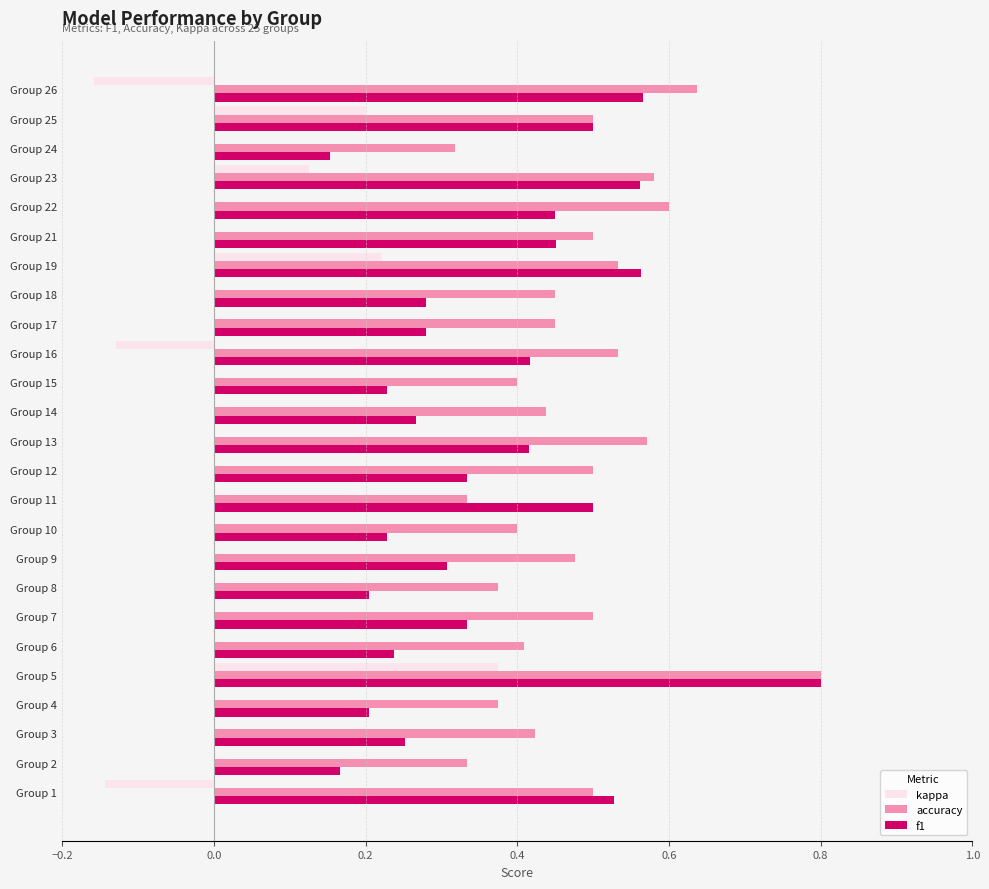

What is the sum of the accuracy values at Group 2 and Group 3?

0.8